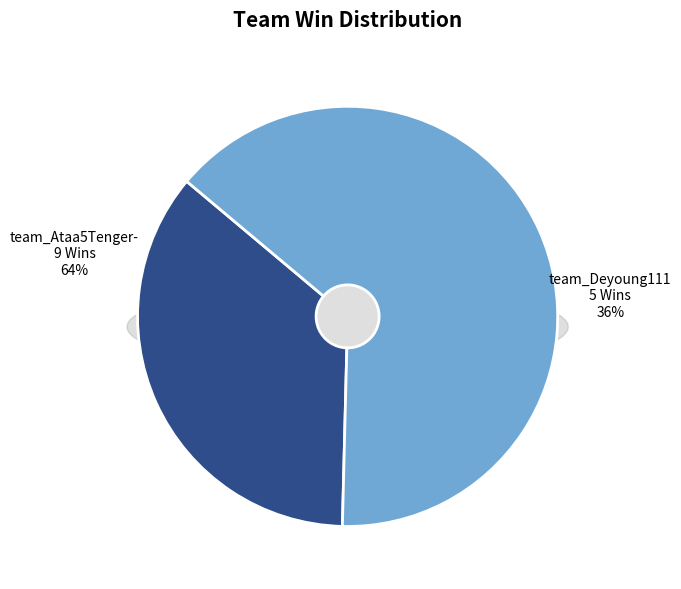

Is there a majority slice in this chart?

Yes